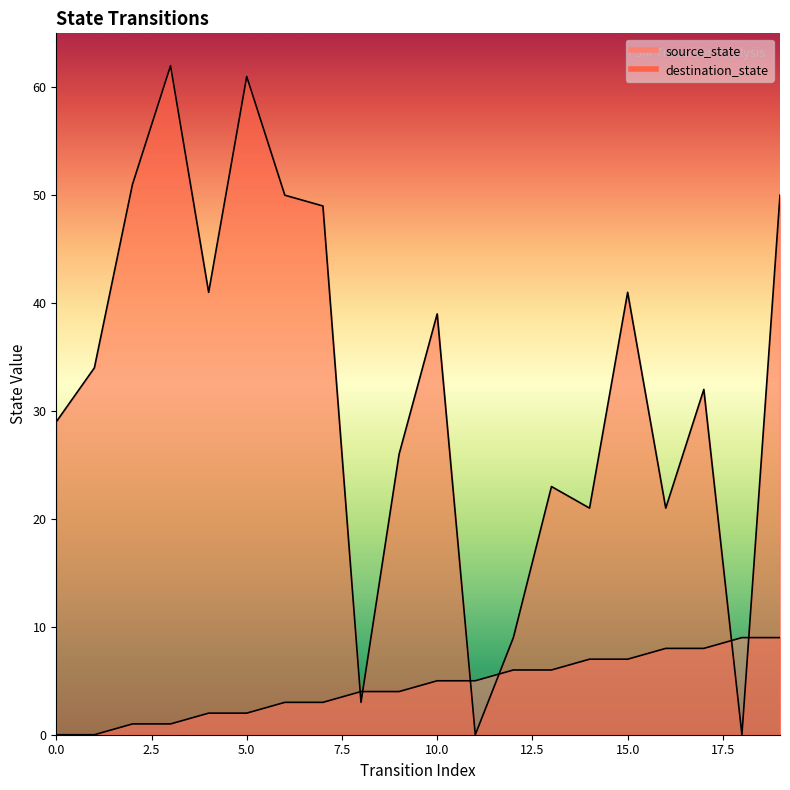

Reading left to right, extract all data points from this chart.

source_state_line: 0	0	1	1	2	2	3	3	4	4	5	5	6	6	7	7	8	8	9	9
destination_state_line: 29	34	51	62	41	61	50	49	3	26	39	0	9	23	21	41	21	32	0	50